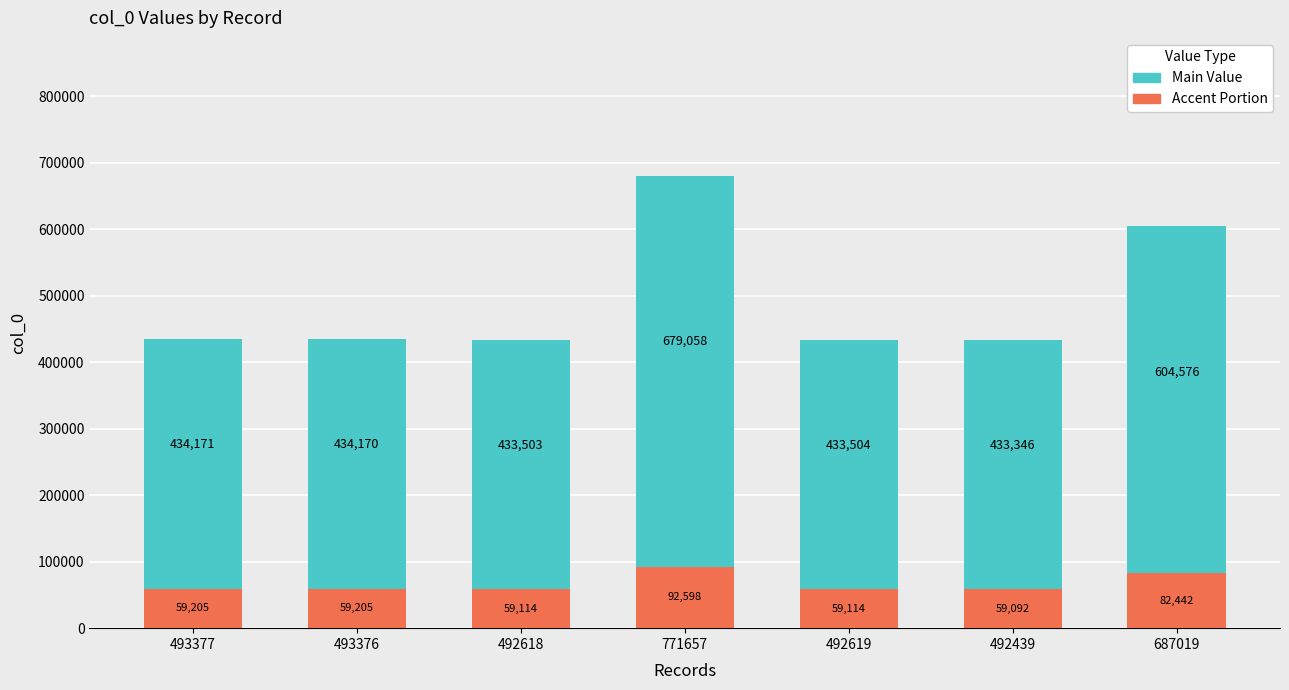

What position from the right is 492439?

2